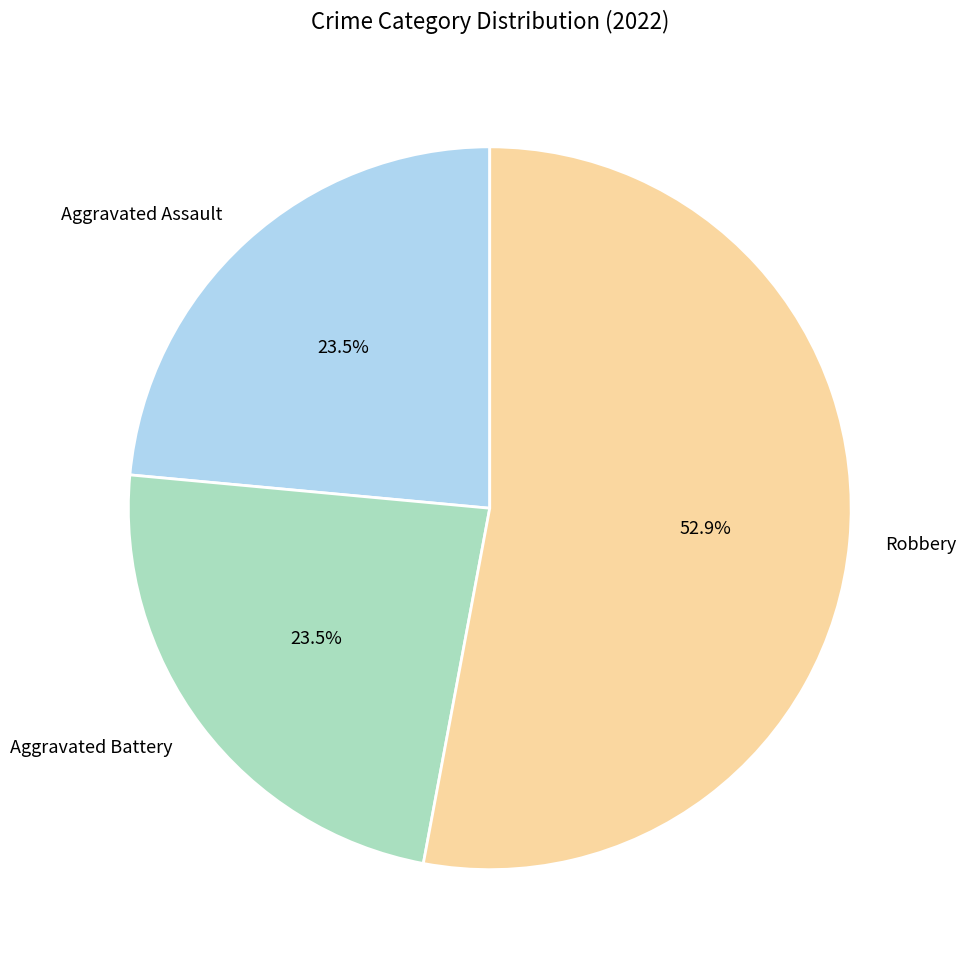

Between Aggravated Assault and Robbery, which is larger?

Robbery